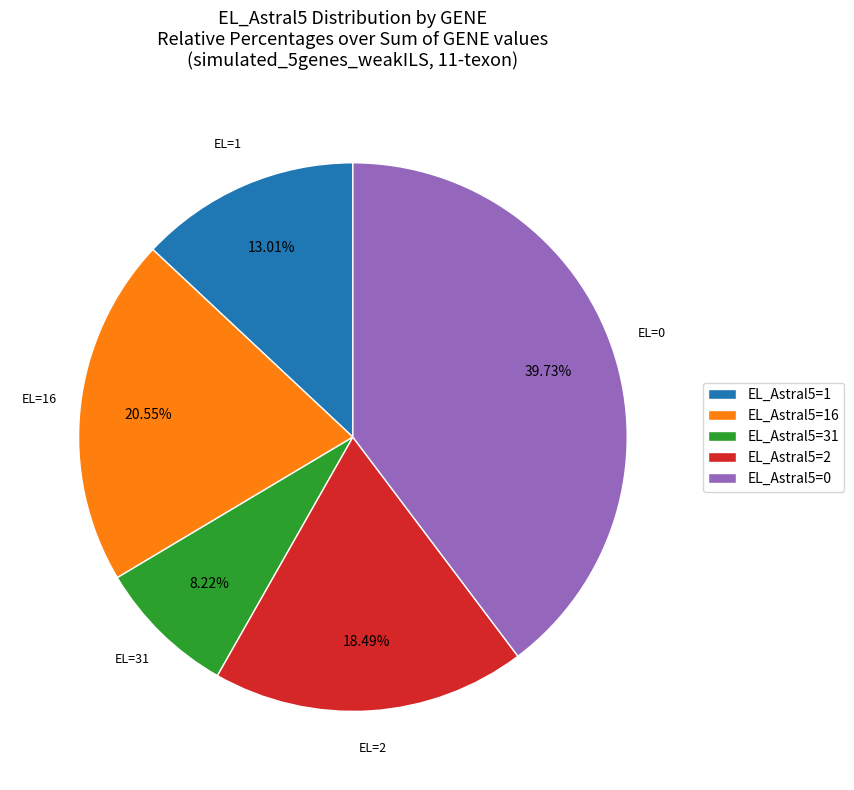

Does EL_Astral5=1 account for over 50% of the chart?

No